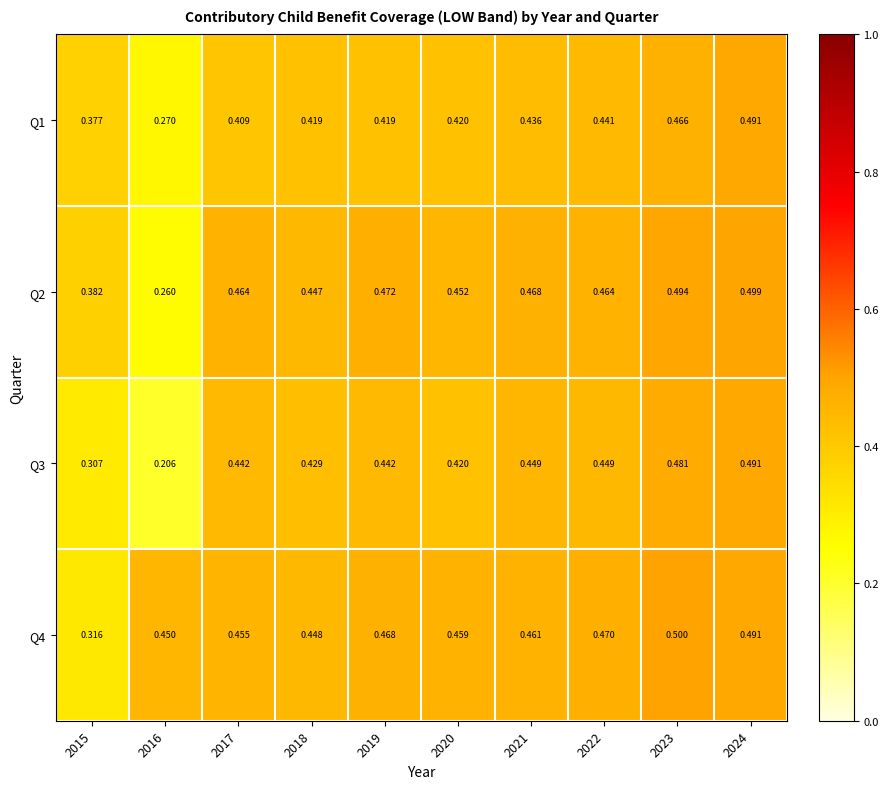

Is the value of Q2 at 2019 greater than the value of Q4 at 2024?

No